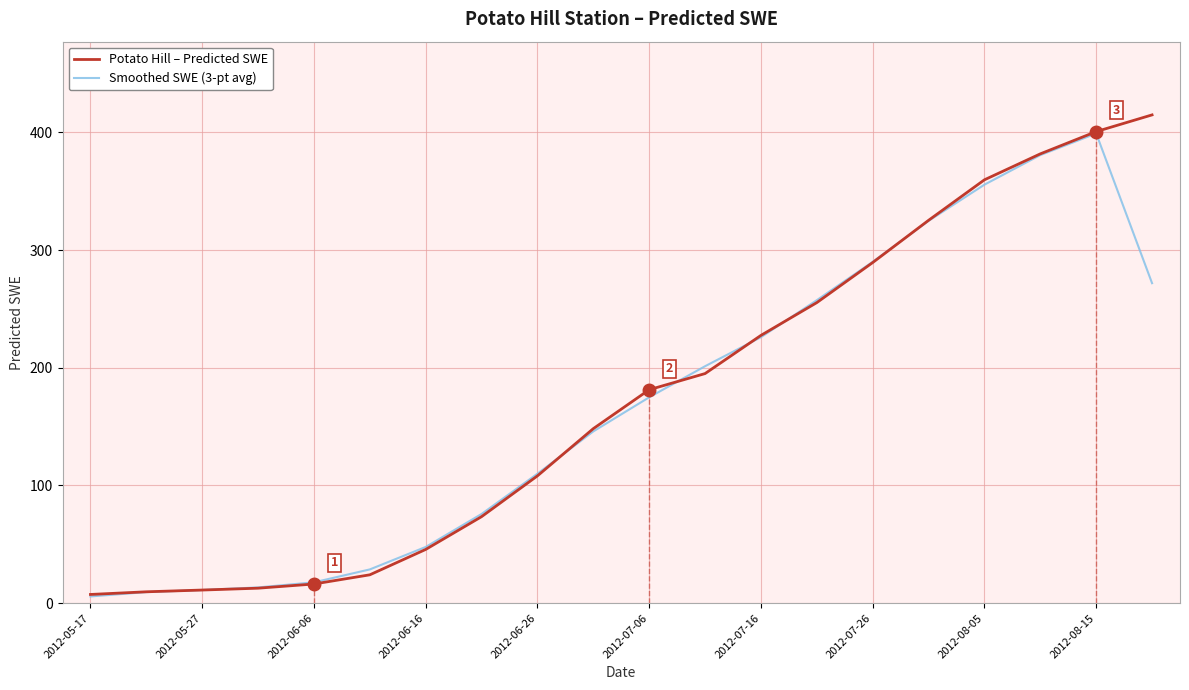

Does the chart display data point markers on the line(s)?

No